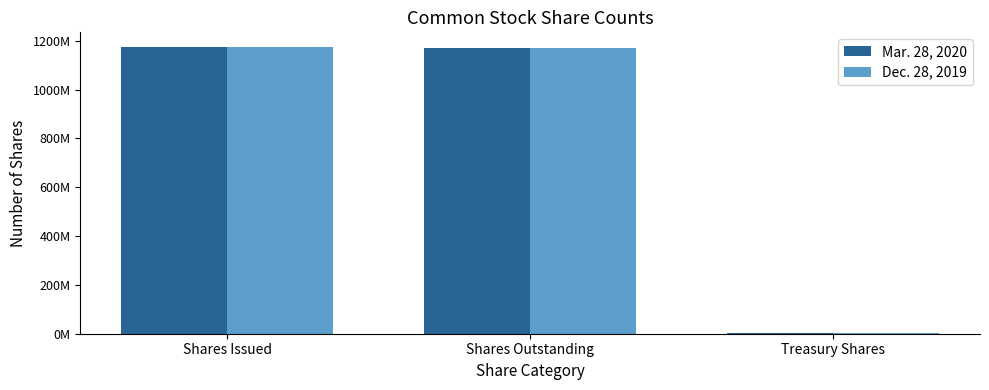

Does the chart contain stacked bars?

No